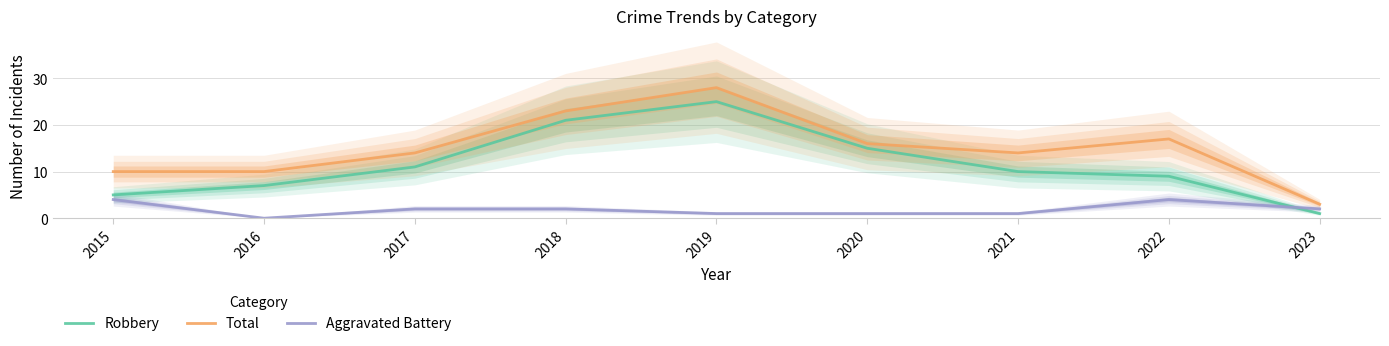

What is the difference between the Total values at 2022 and 2021?

3